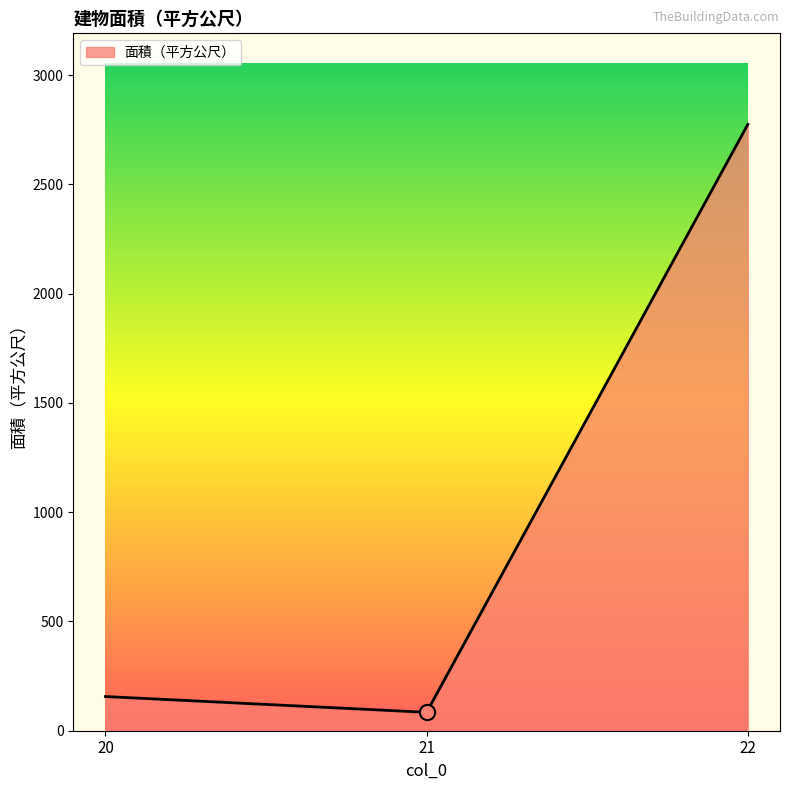

What is the ratio of the value at 22 to the value at 20?

17.7